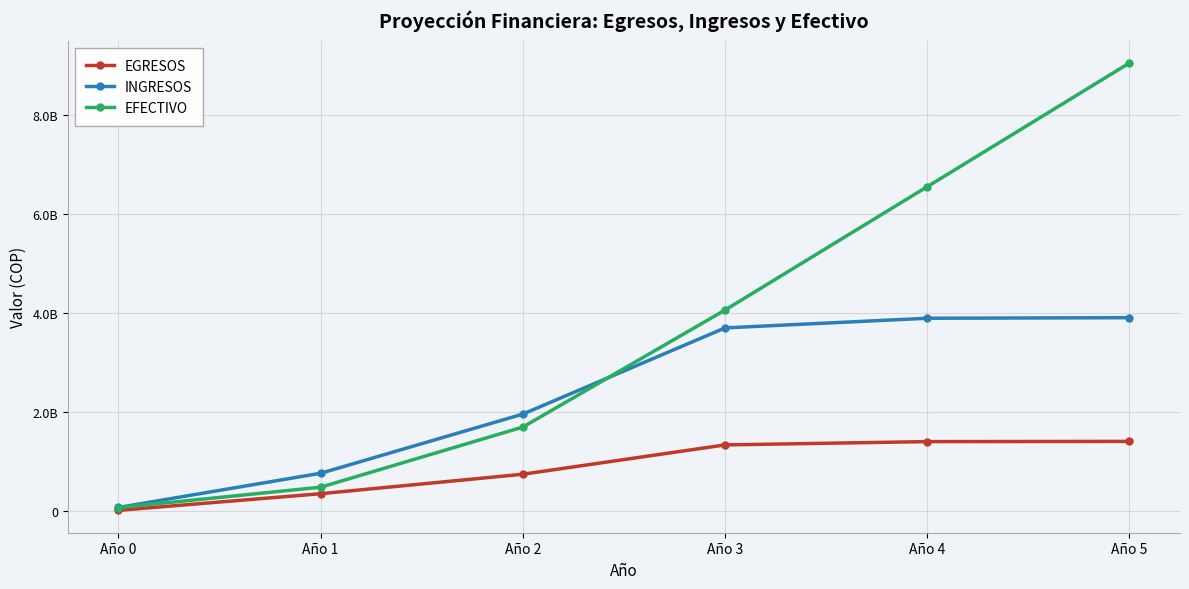

Which series has the widest spread of values?

EFECTIVO